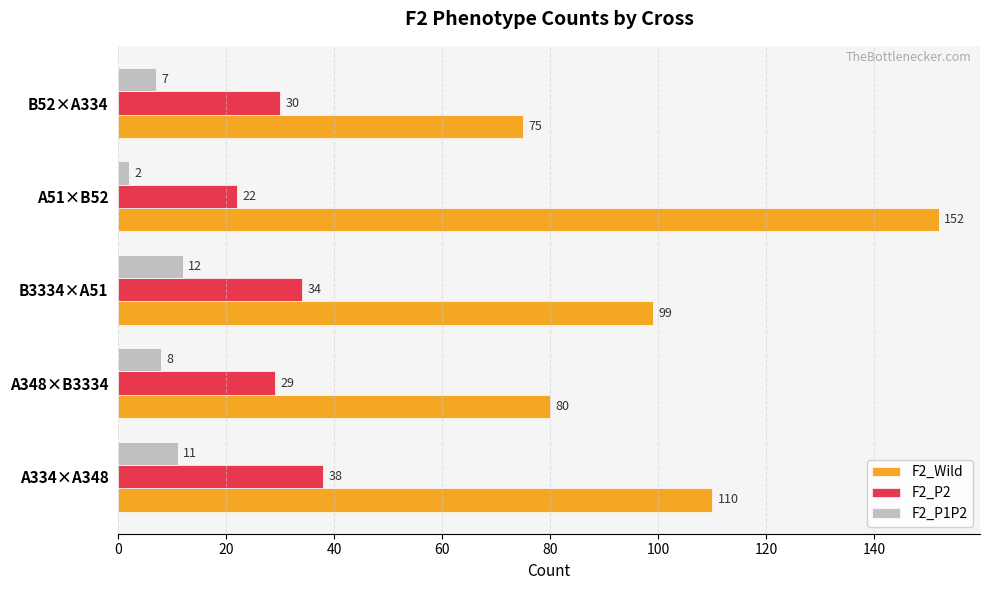

The value of F2_P1P2 at A348×B3334 is 8. True or false?

True